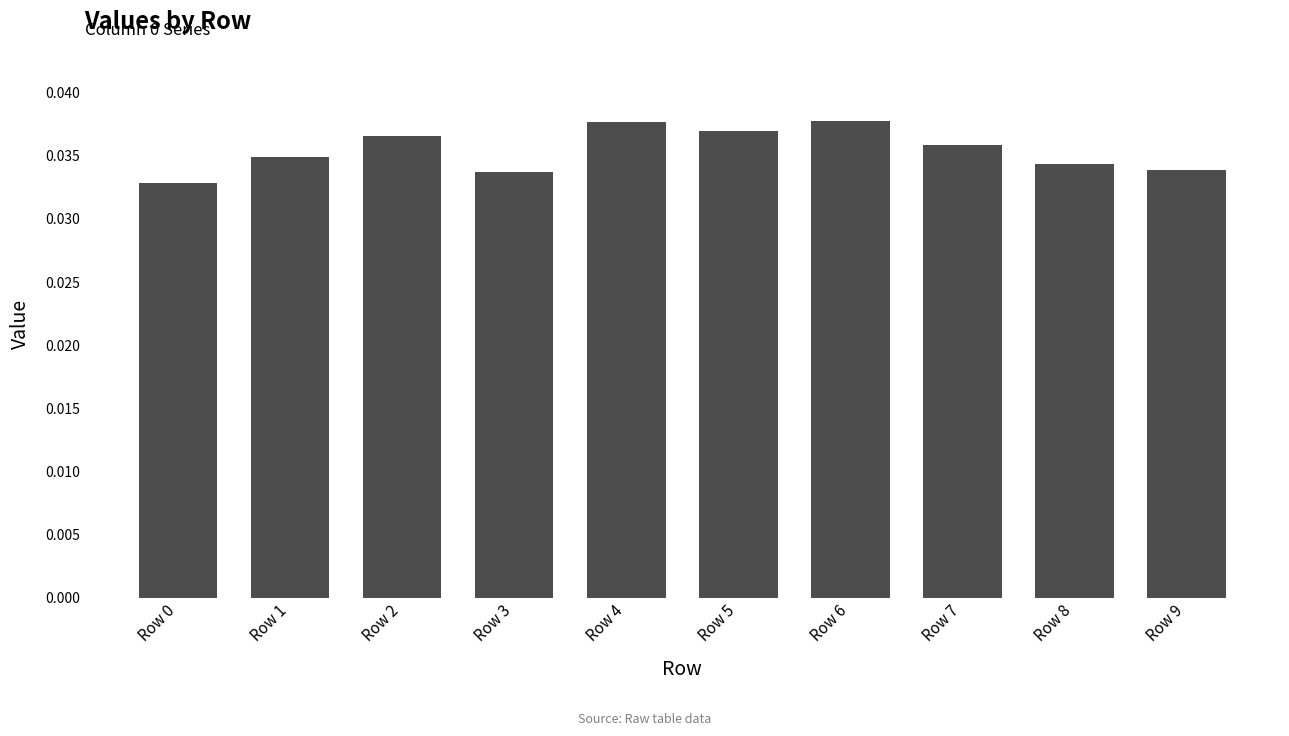

Between Row 8 and Row 5, which is larger?

Row 5